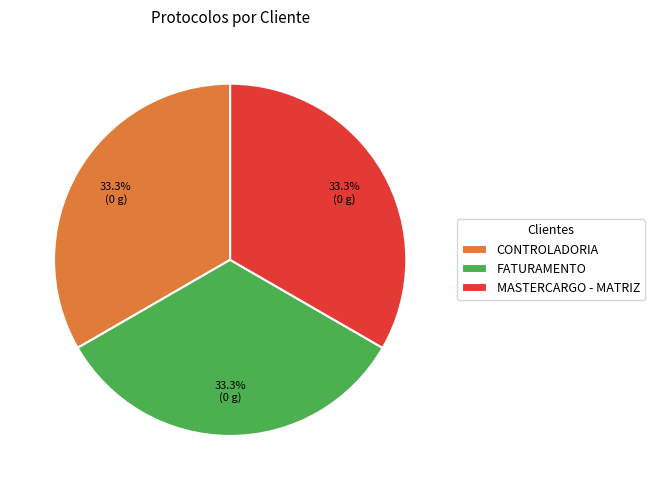

What is the ratio of the value at FATURAMENTO to the value at CONTROLADORIA?

1.0